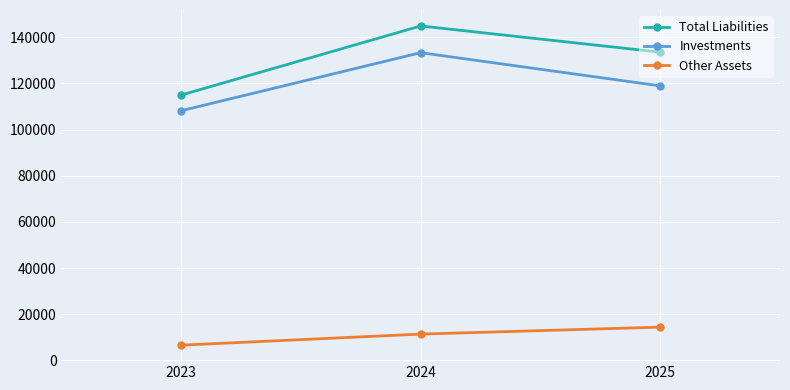

List the series in order of their peak value, highest first.

Total Liabilities, Investments, Other Assets